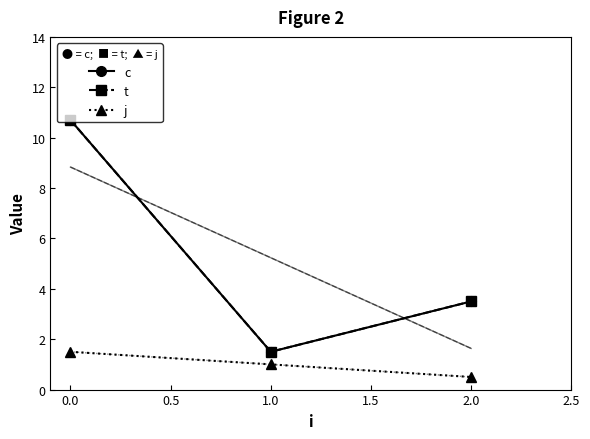

The value of j at 0.0 is 1.5. True or false?

True